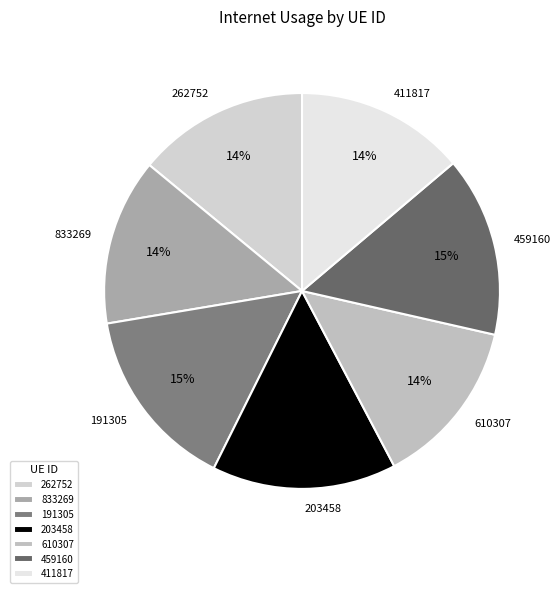

To the nearest percent, what is the average slice percentage?

14%